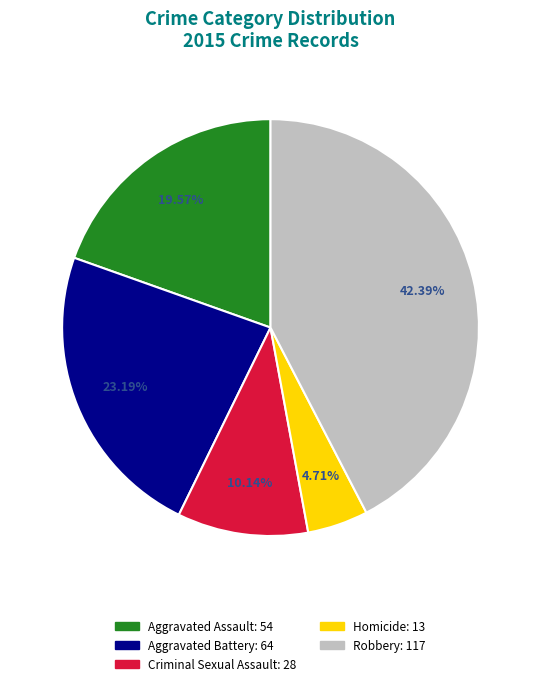

How many segments does this pie chart have?

5